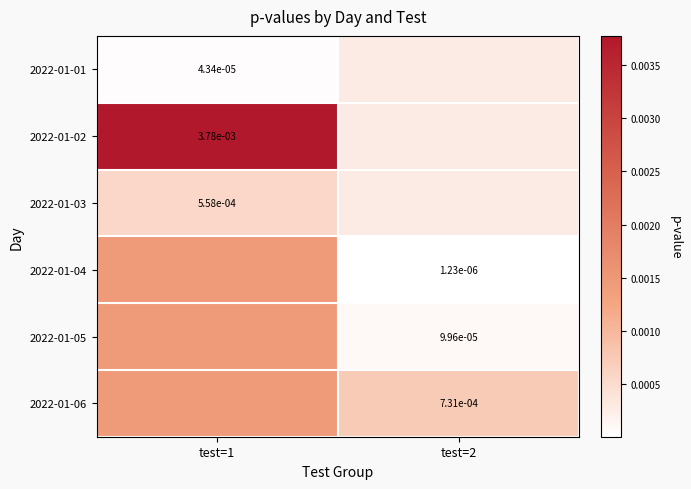

Is the value of 2022-01-02 at test=1 greater than the value of 2022-01-06 at test=2?

Yes